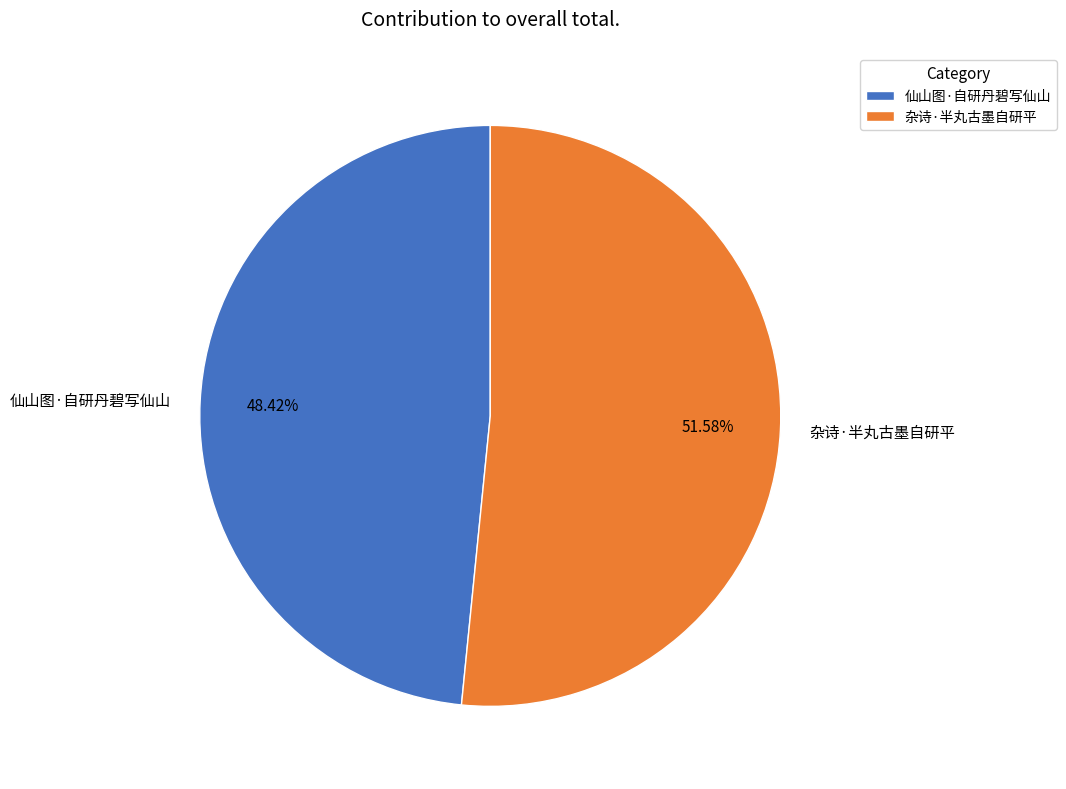

Which slice represents more than half of the pie?

杂诗·半丸古墨自研平